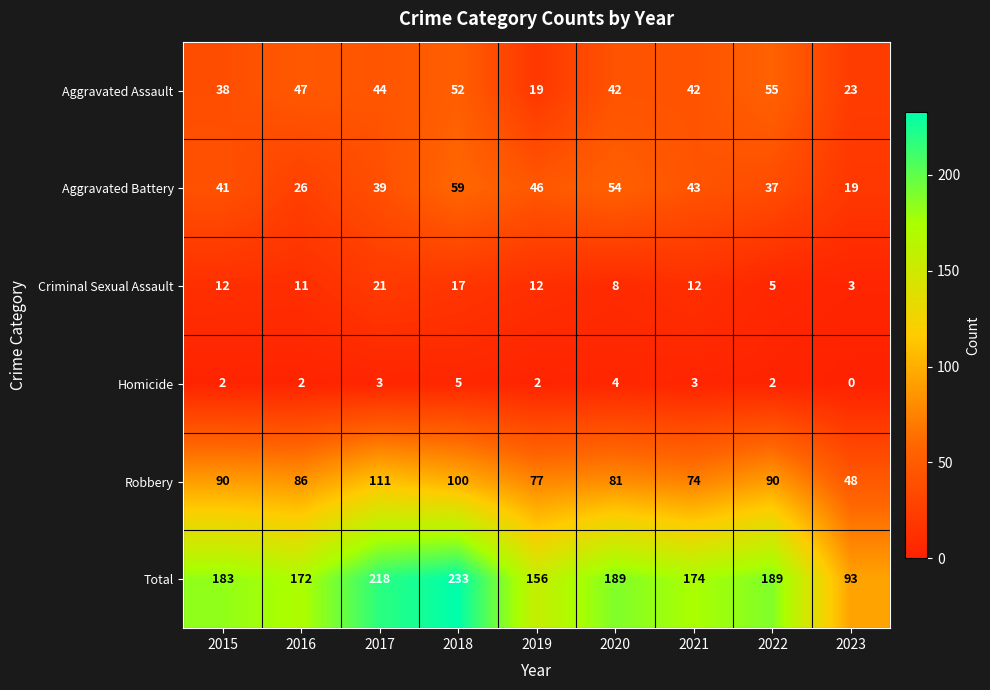

The Total series shows 183 at 2015. True or false?

True